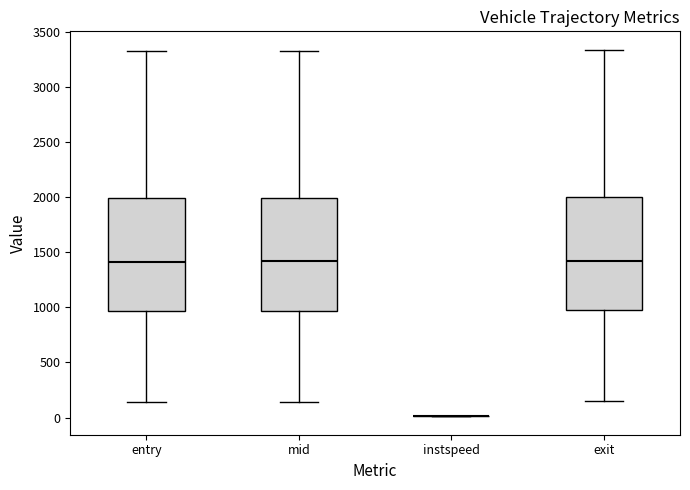

Where does the median line of the box for mid sit on the y-axis? The values are not printed on the chart, so give them approximately, as read against the axis.

1400